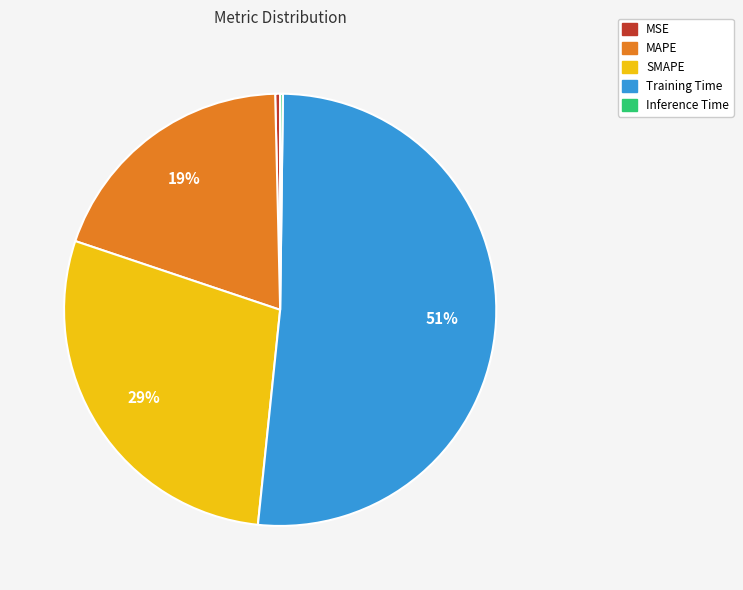

True or false: MAPE accounts for 30% of the total.

False